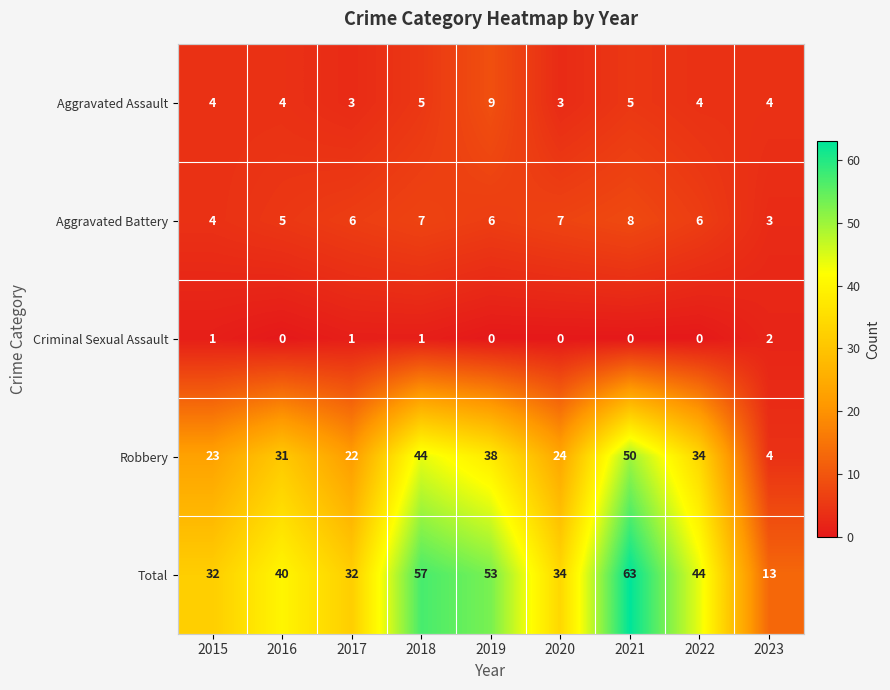

At which label does Robbery reach its minimum?

2023